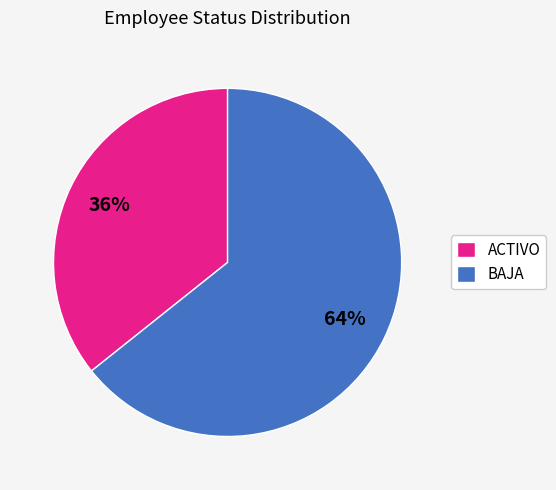

To the nearest percent, what portion does BAJA represent?

64%